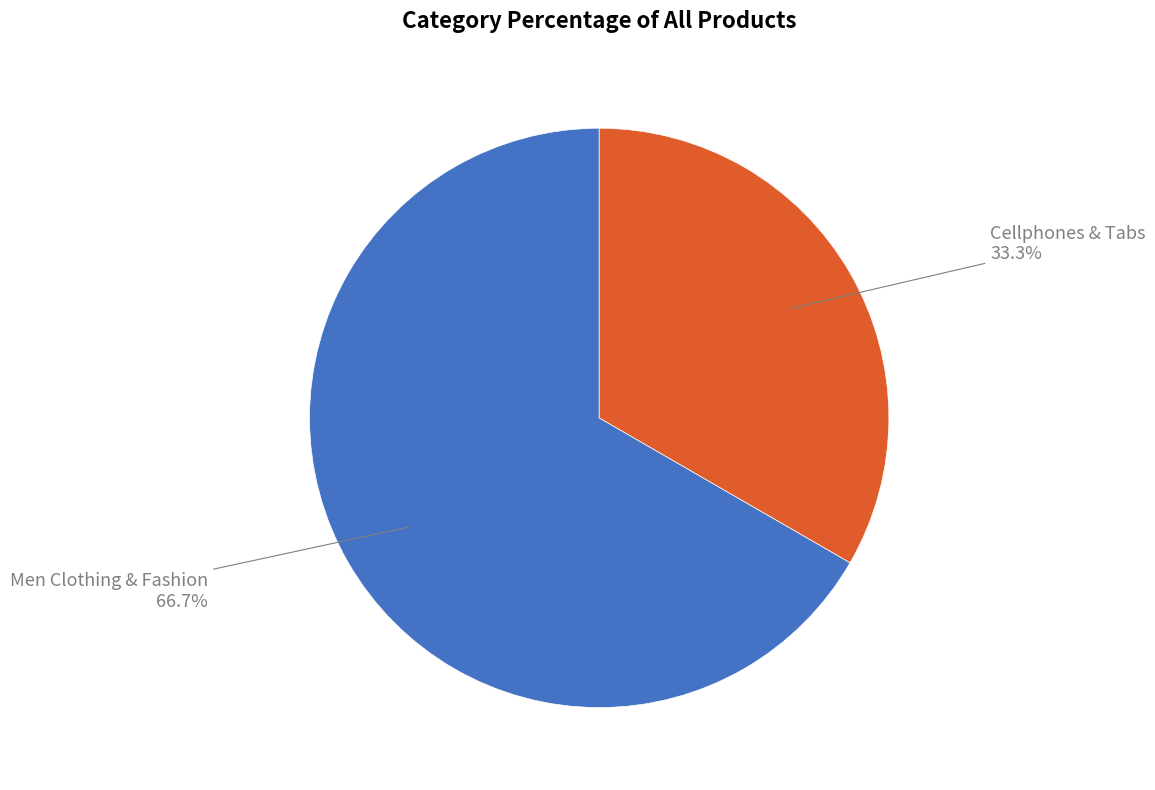

Does Men Clothing & Fashion account for over 50% of the chart?

Yes